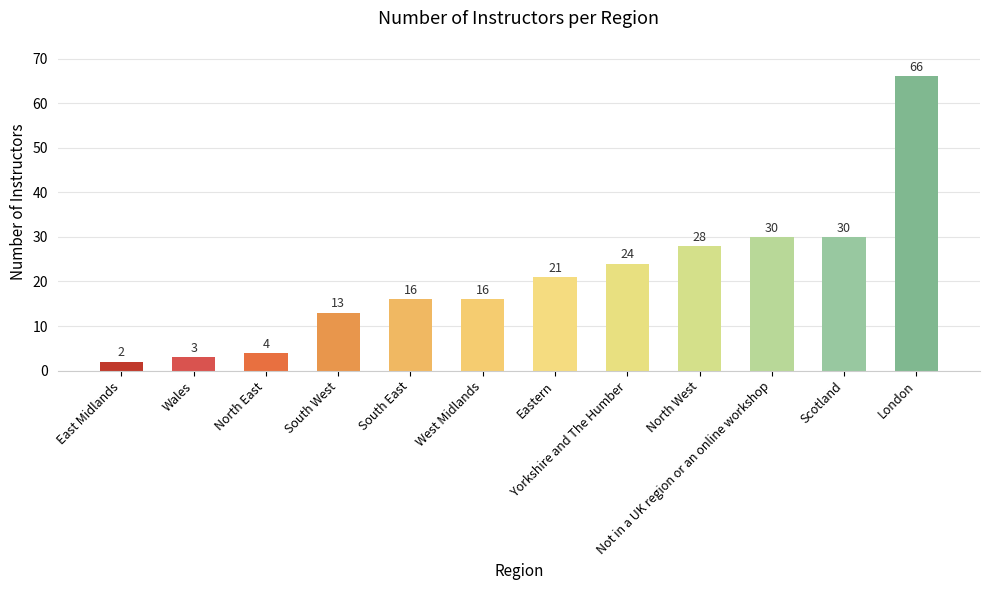

Are the bars horizontal?

No